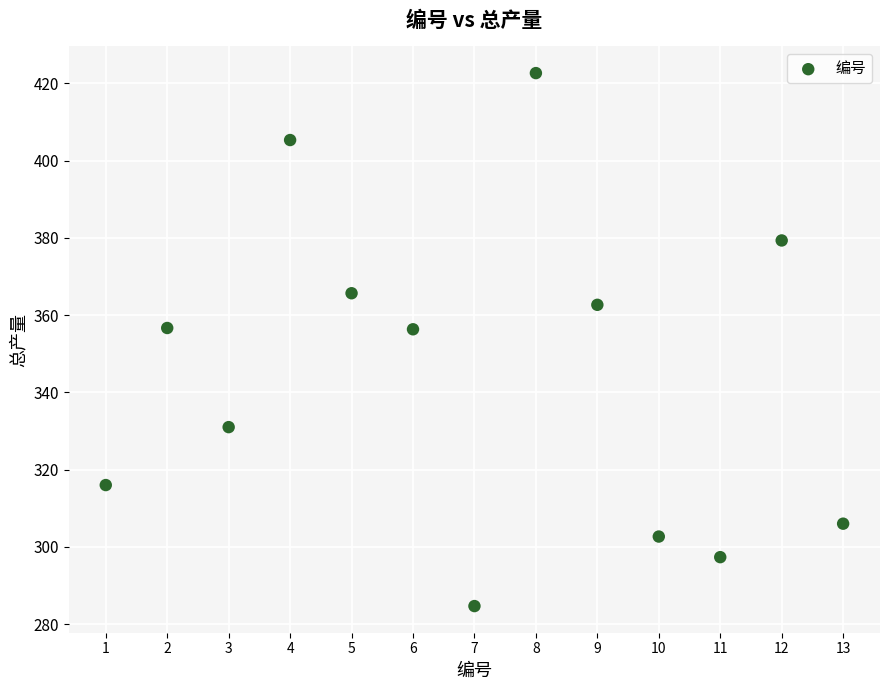

What is the range of Y values (max minus min)?

138.0